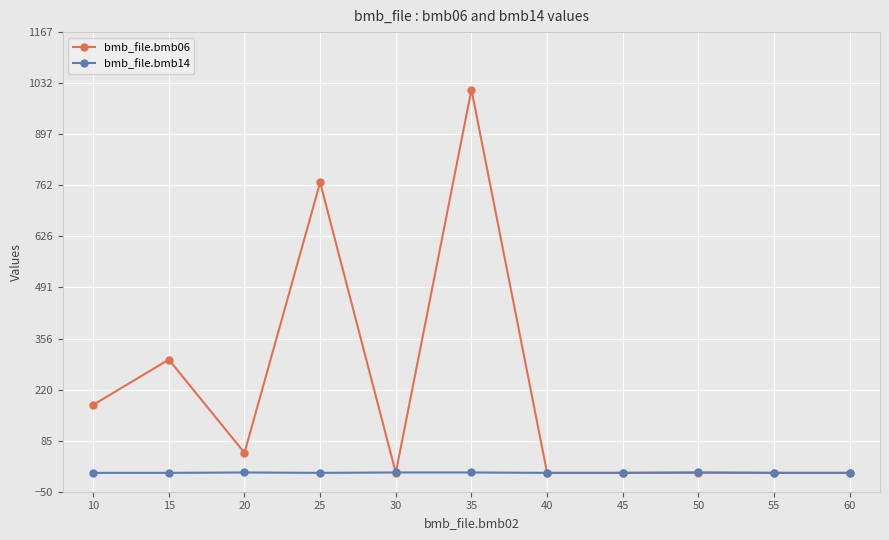

What is the sum of the bmb_file.bmb14 values at 25 and 50?

1.0